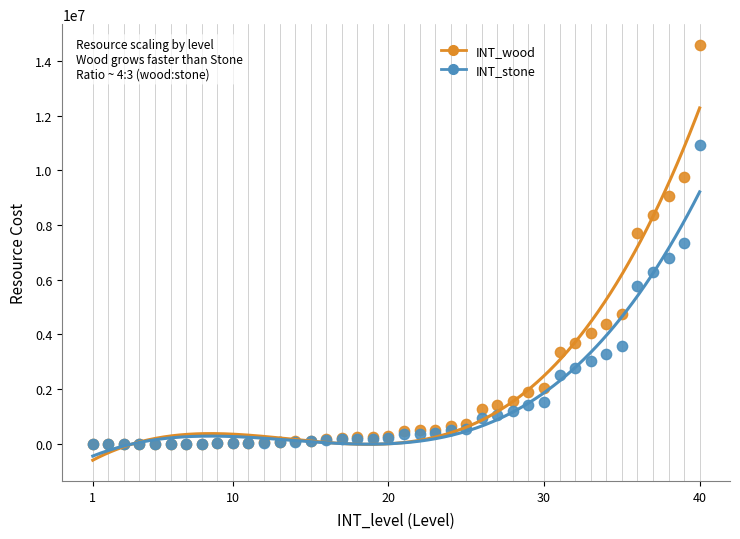

In the INT_stone series, what Y value is closest to 5468220?

5778509